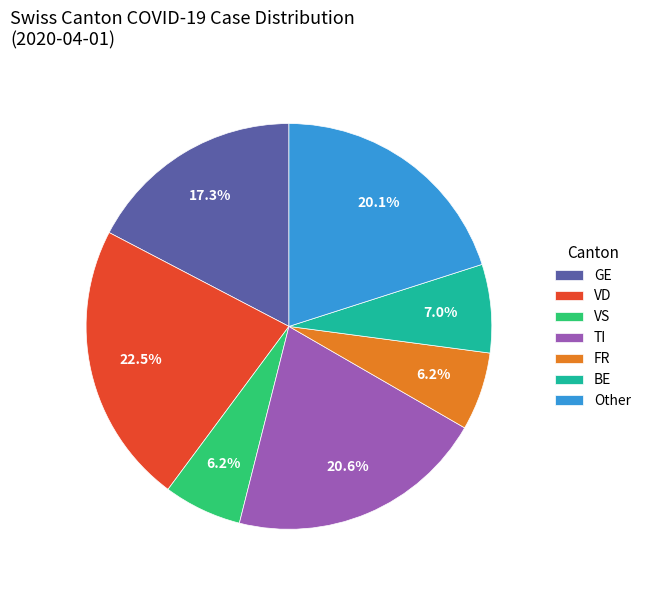

Do BE and VD together represent more than half of the pie?

No